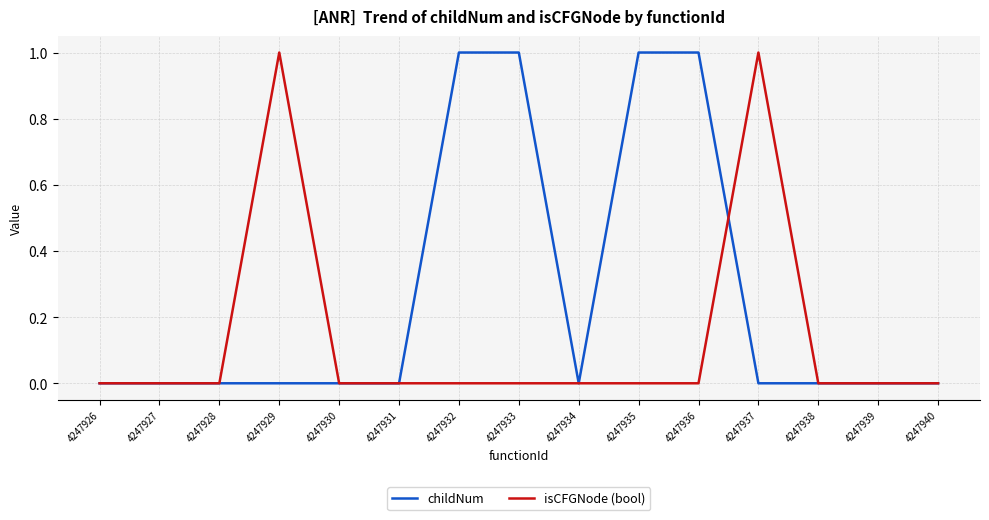

Is it true that childNum equals 1 at 4247937?

False